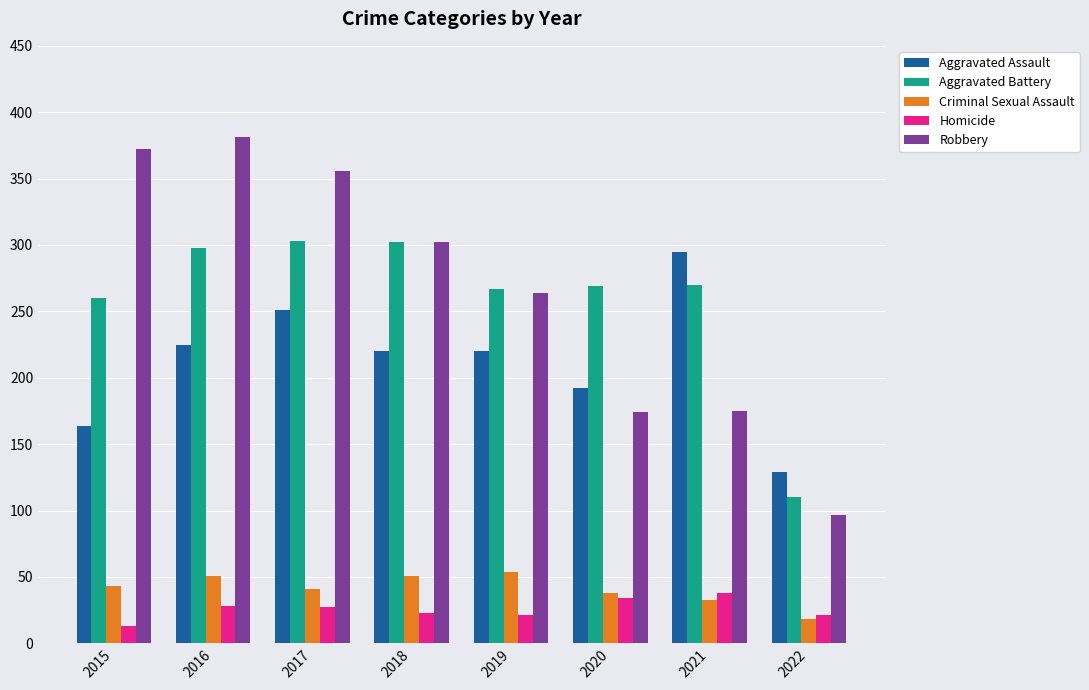

Between 2015 and 2018, which series saw the biggest shift?

Robbery